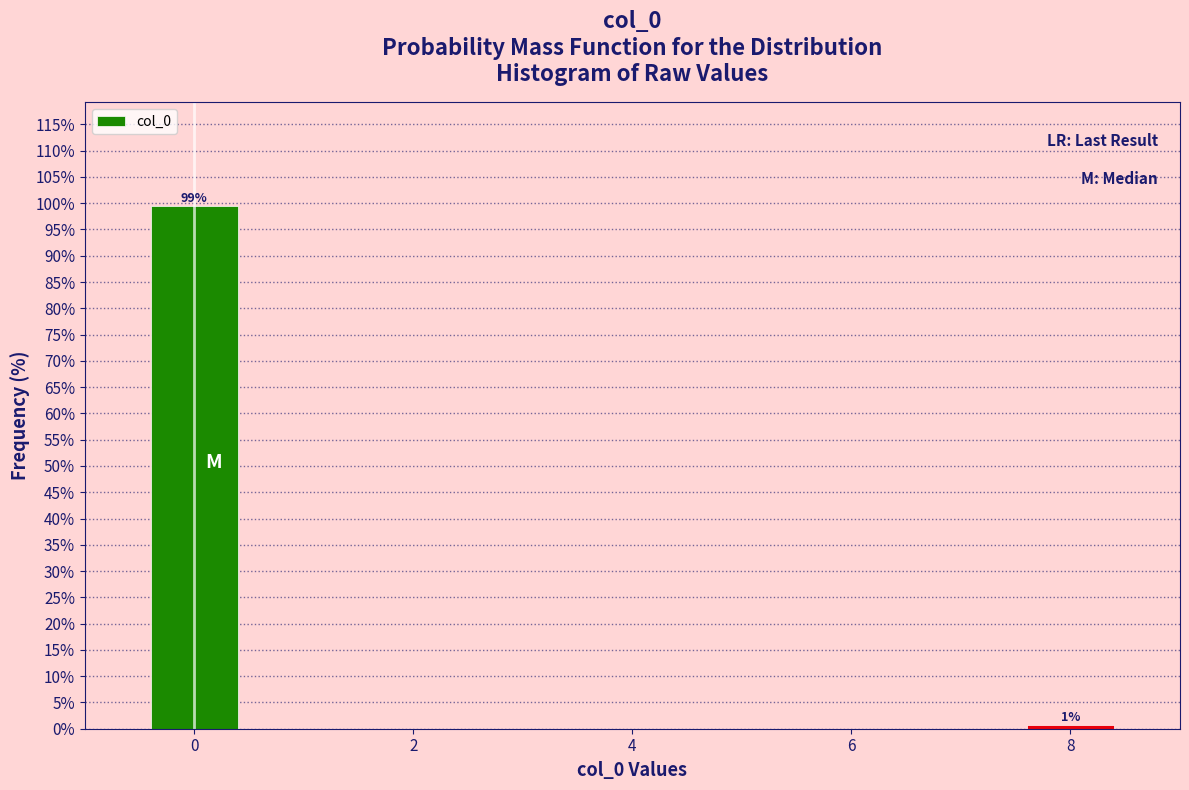

The chart shows a value of 99.4 at 0. True or false?

True